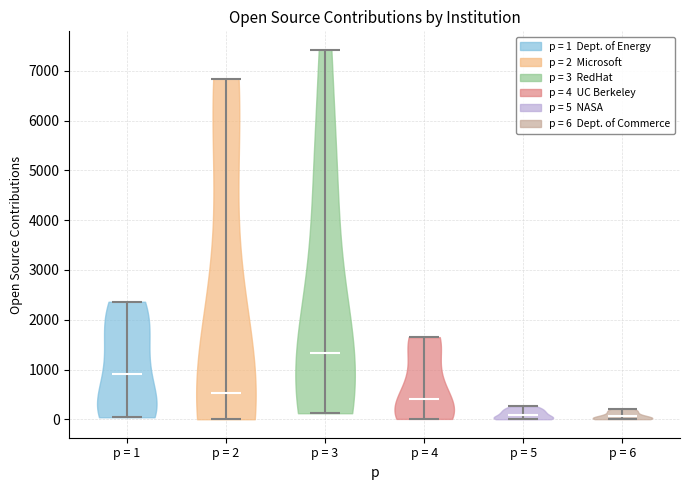

Reading left to right, read every violin against the y-axis: where its median line is, and the lowest and highest points it reaches. The values are not printed on the chart, so give them approximately, as read against the axis.

p = 1: median line 900, lowest point 0, highest point 2400
p = 2: median line 500, lowest point 0, highest point 6800
p = 3: median line 1300, lowest point 100, highest point 7400
p = 4: median line 400, lowest point 0, highest point 1700
p = 5: median line 100, lowest point 0, highest point 300
p = 6: median line 100, lowest point 0, highest point 200